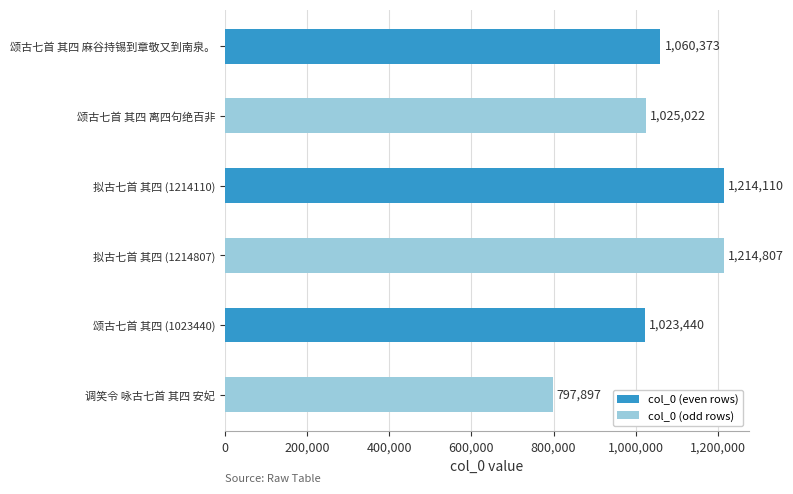

Are the bars grouped side by side (vs. stacked)?

No